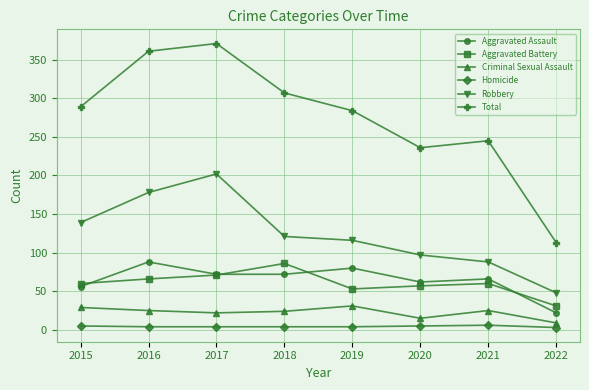

Which series changed the most between 2020 and 2022?

Total